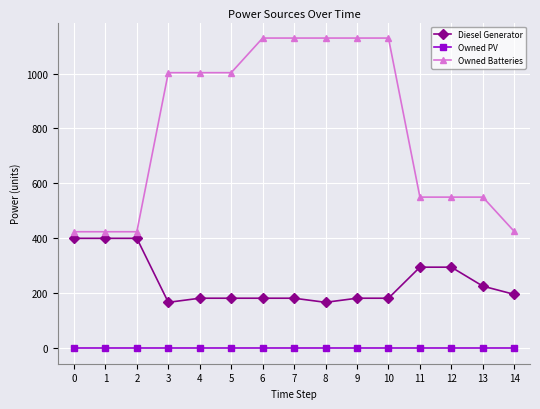

What is the difference between the highest and lowest values at 12?

550